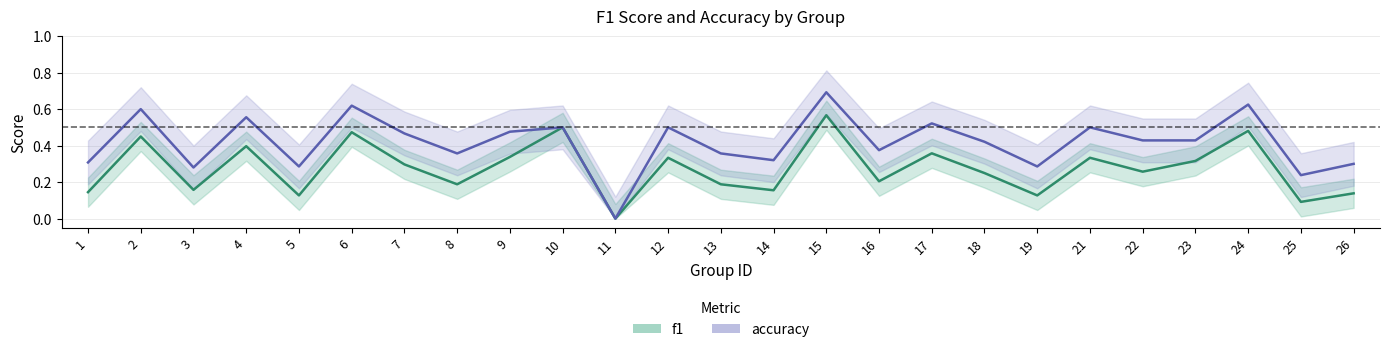

Reading left to right, transcribe all the data shown in this chart.

f1: 0.1	0.5	0.2	0.4	0.1	0.5	0.3	0.2	0.3	0.5	0.0	0.3	0.2	0.2	0.6	0.2	0.4	0.2	0.1	0.3	0.3	0.3	0.5	0.1	0.1
accuracy: 0.3	0.6	0.3	0.6	0.3	0.6	0.5	0.4	0.5	0.5	0.0	0.5	0.4	0.3	0.7	0.4	0.5	0.4	0.3	0.5	0.4	0.4	0.6	0.2	0.3